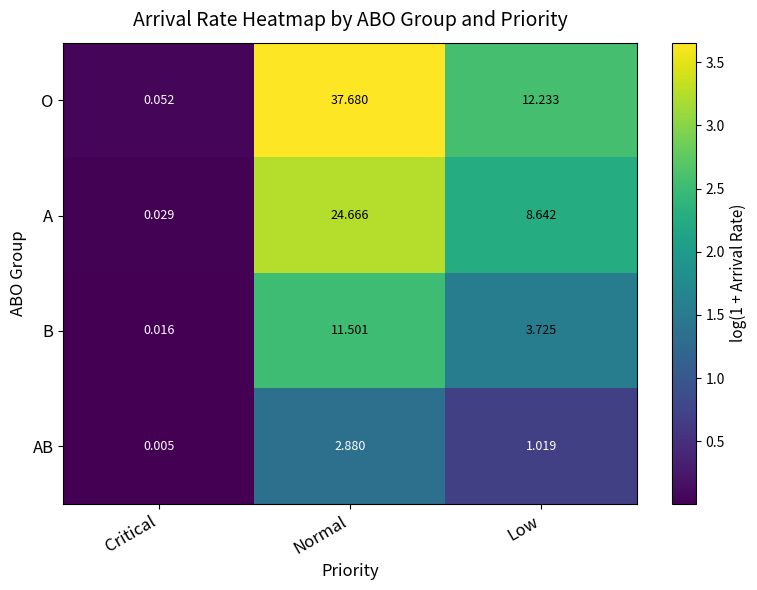

Rank the categories by O value from lowest to highest.

Critical, Low, Normal